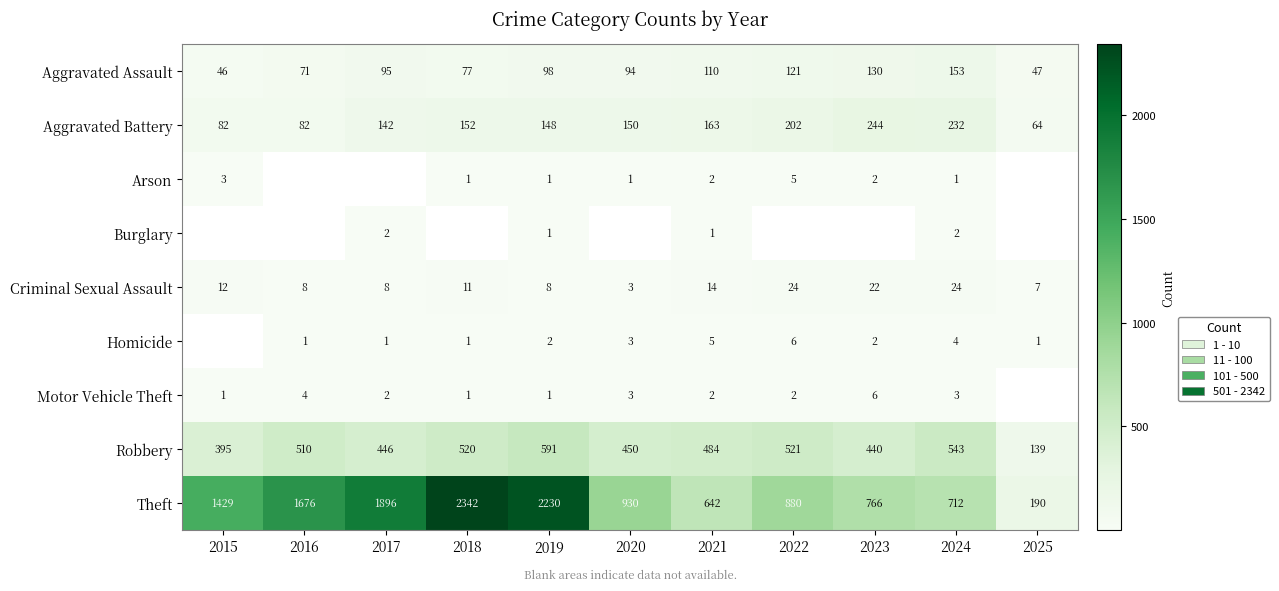

At how many categories does at least one series exceed 1128?

5